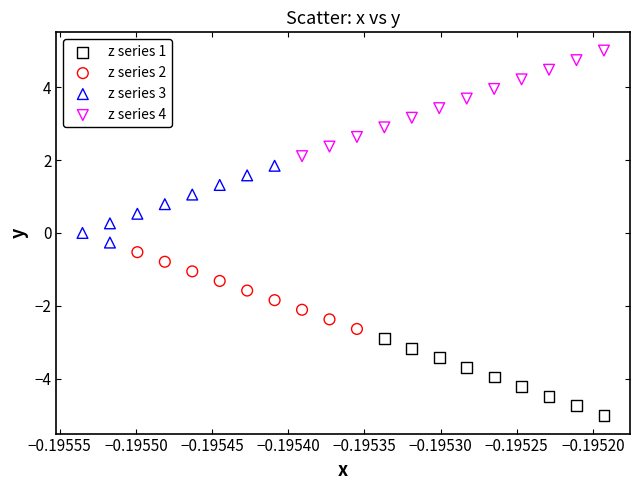

Which series reaches the minimum Y coordinate?

z series 1